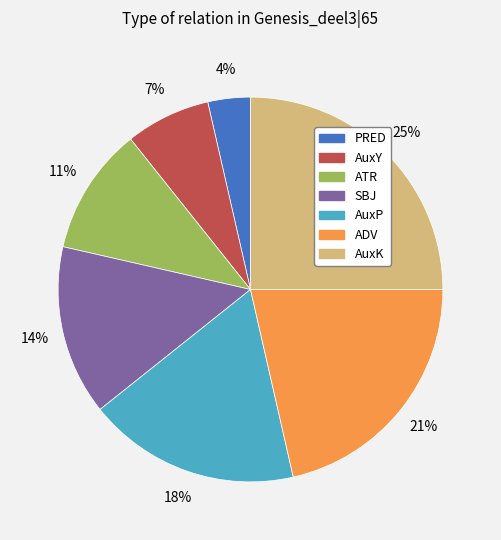

How many slices are in this pie chart?

7